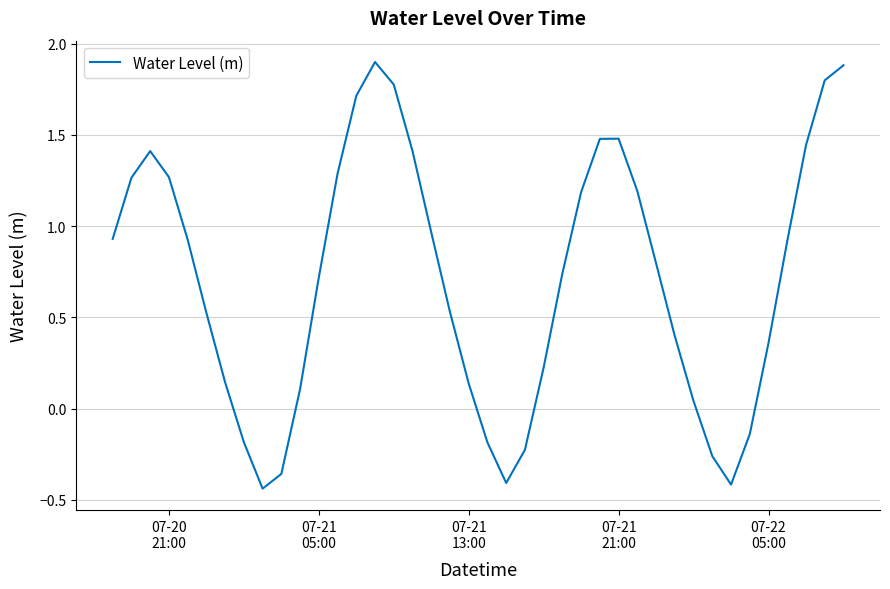

What is the difference between the maximum and minimum values?

2.3